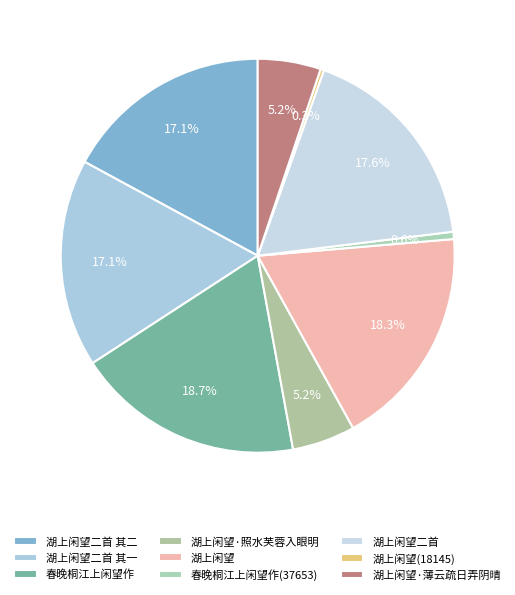

Is it true that 春晚桐江上闲望作 is 7% of the pie?

False